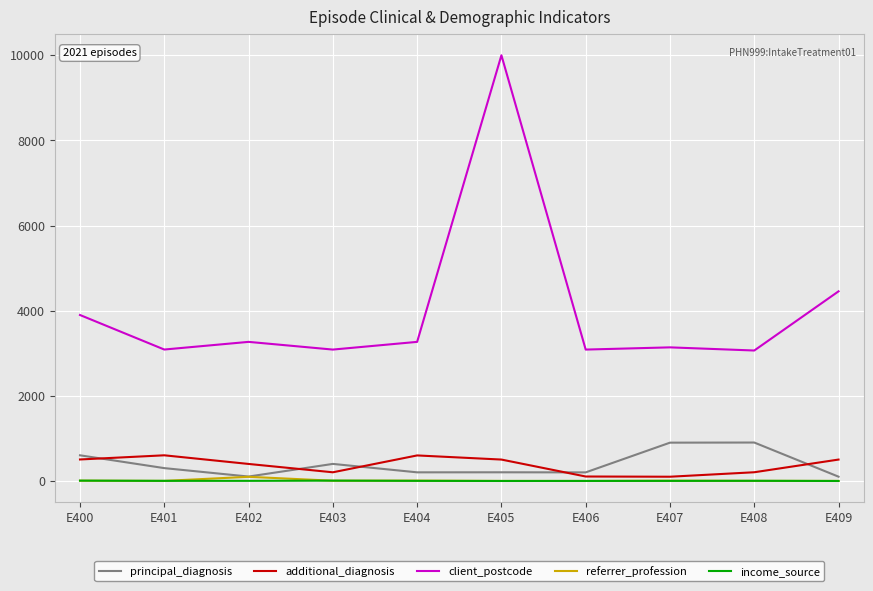

At which category does client_postcode reach its first local peak?

E402